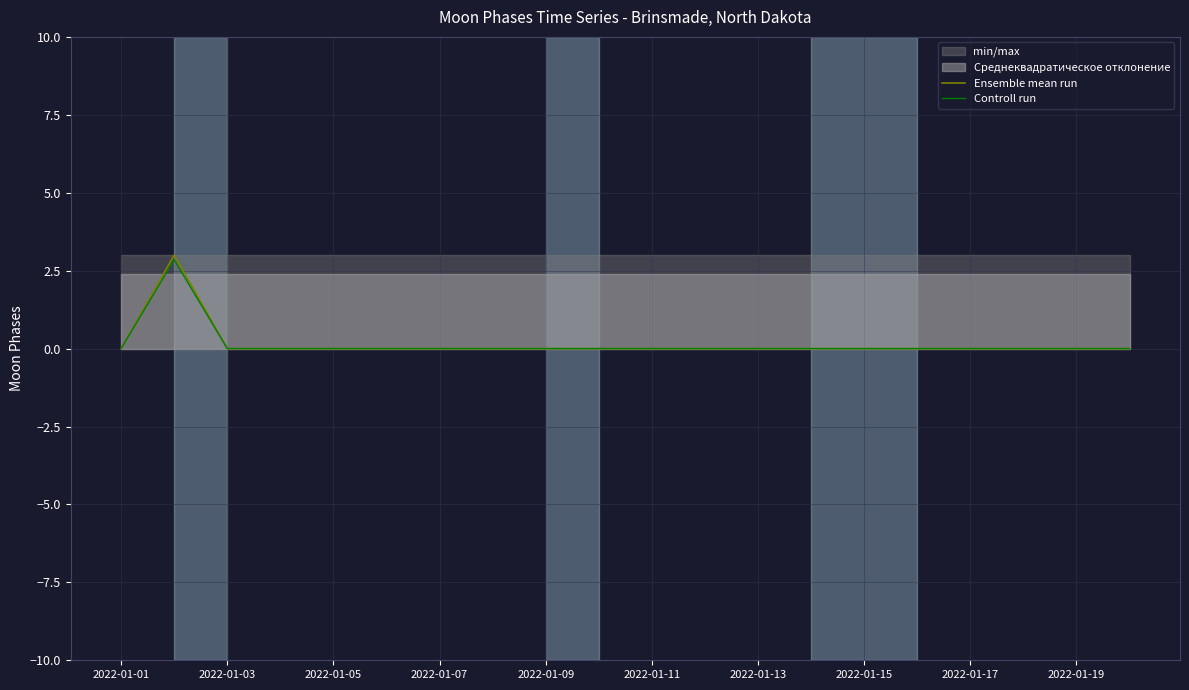

True or false: Controll run has a value of 0.0 at 2022-01-07.

True